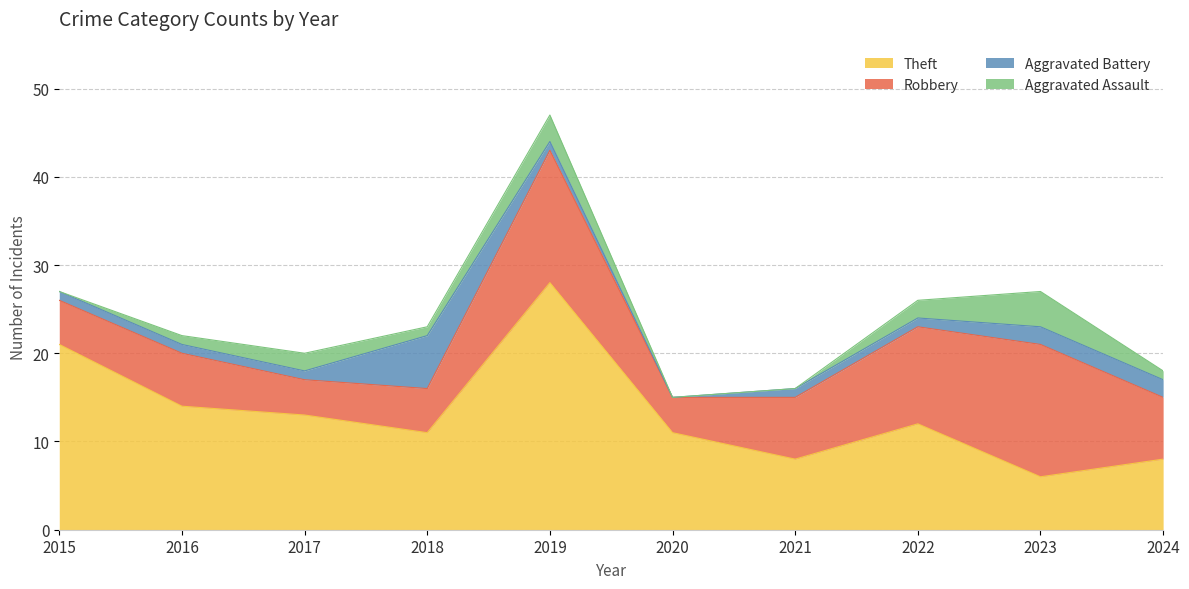

Which series has the largest range (max minus min)?

Theft